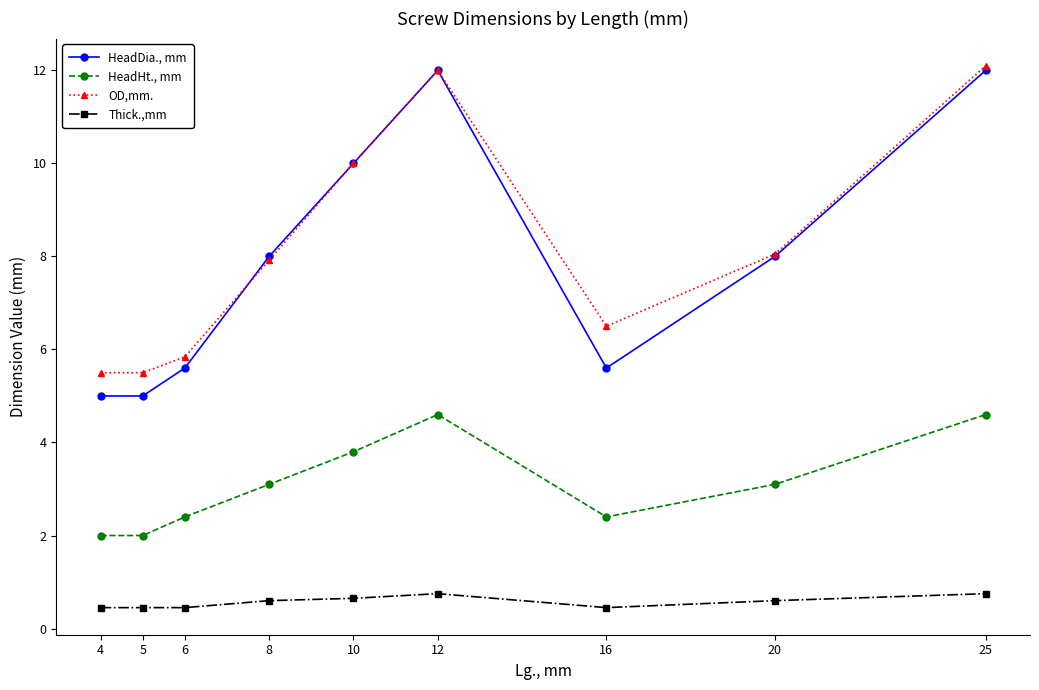

Between 16 and 25, which series saw the biggest shift?

HeadDia., mm